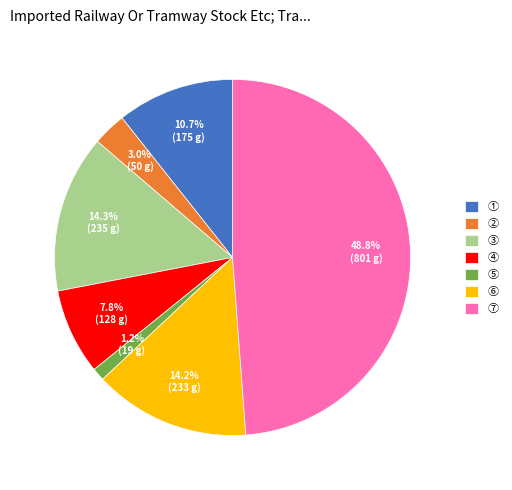

What is the largest slice in the pie chart?

⑦